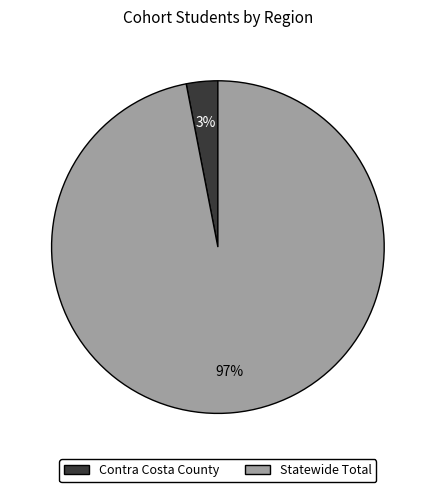

The Statewide Total slice represents 82% of the pie. True or false?

False